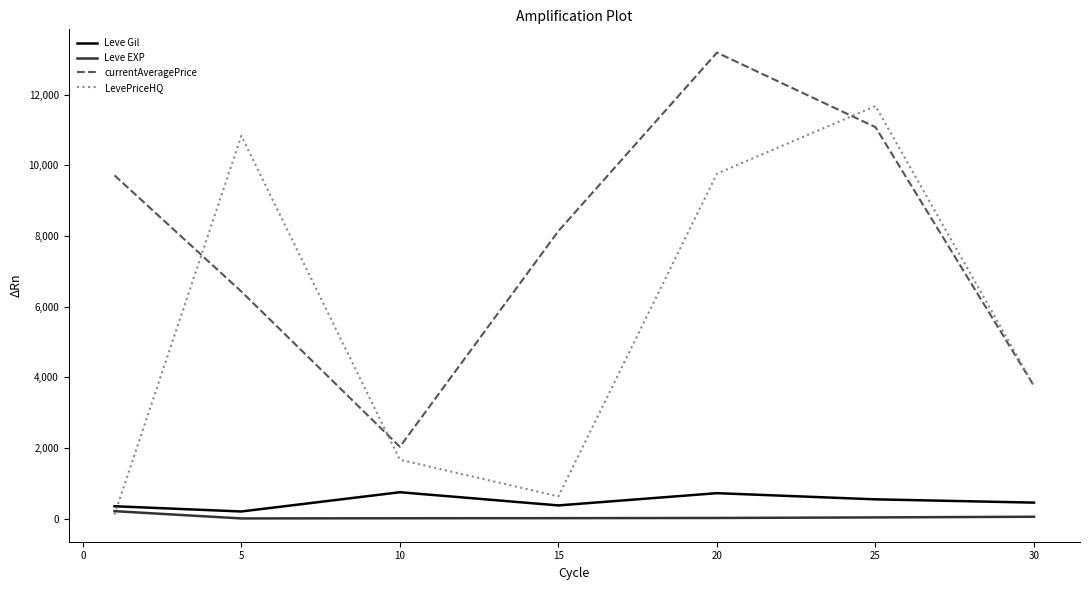

Which series has the largest total across all categories?

currentAveragePrice